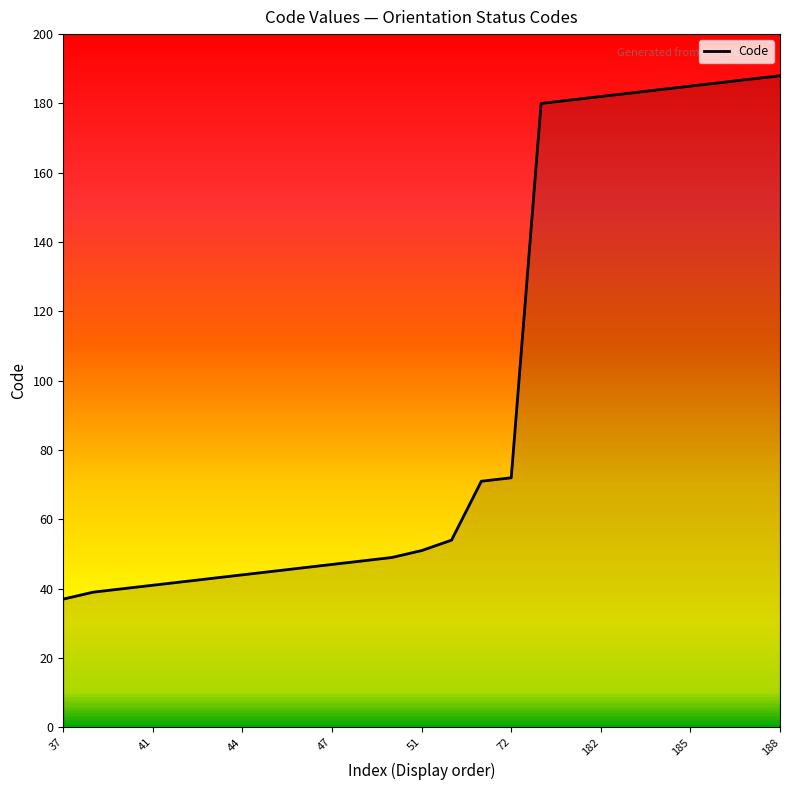

What is the maximum value shown in the chart?

188